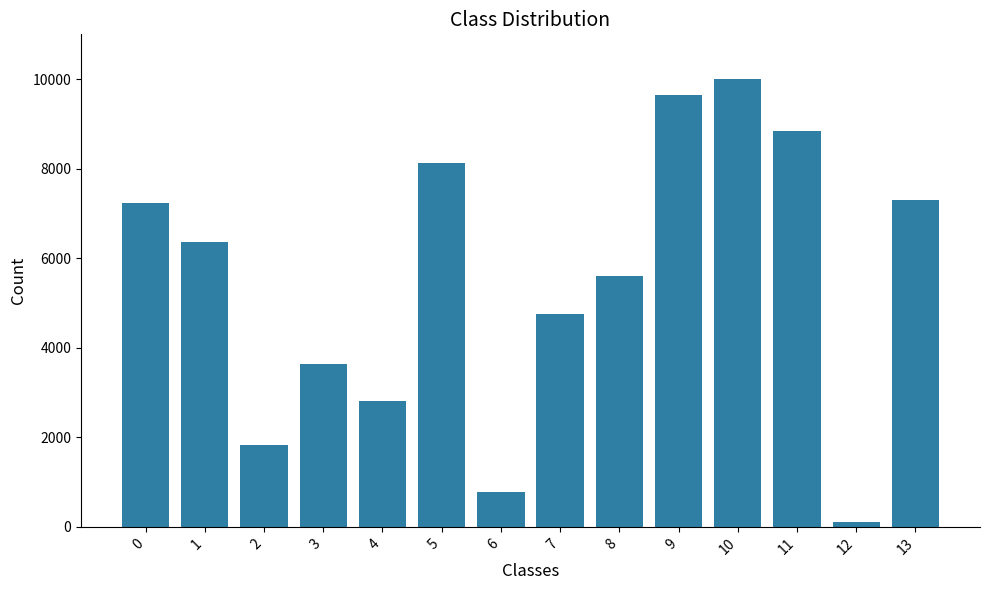

What is the greatest value displayed?

10000.0